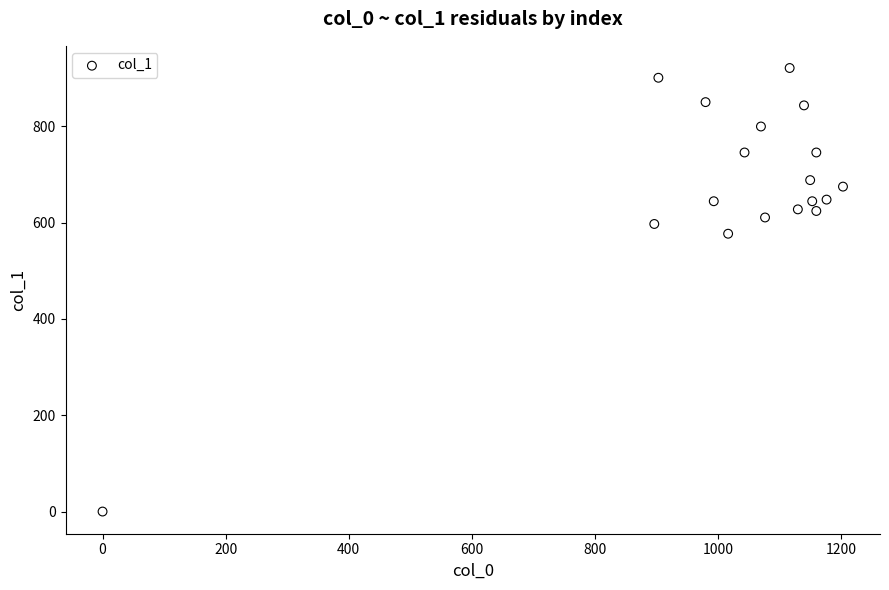

What is the range of X values (max minus min)?

1203.3